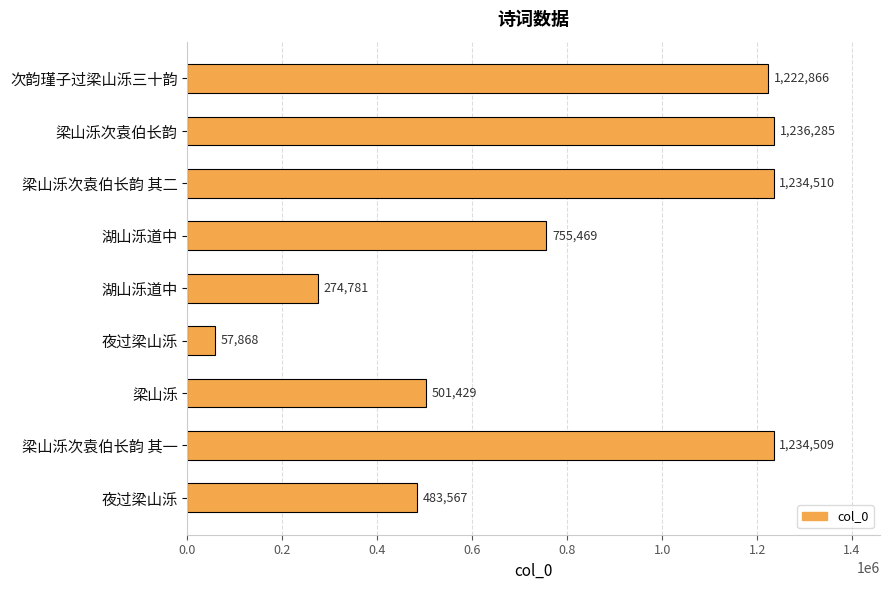

What is the difference between the maximum and minimum values?

1178417